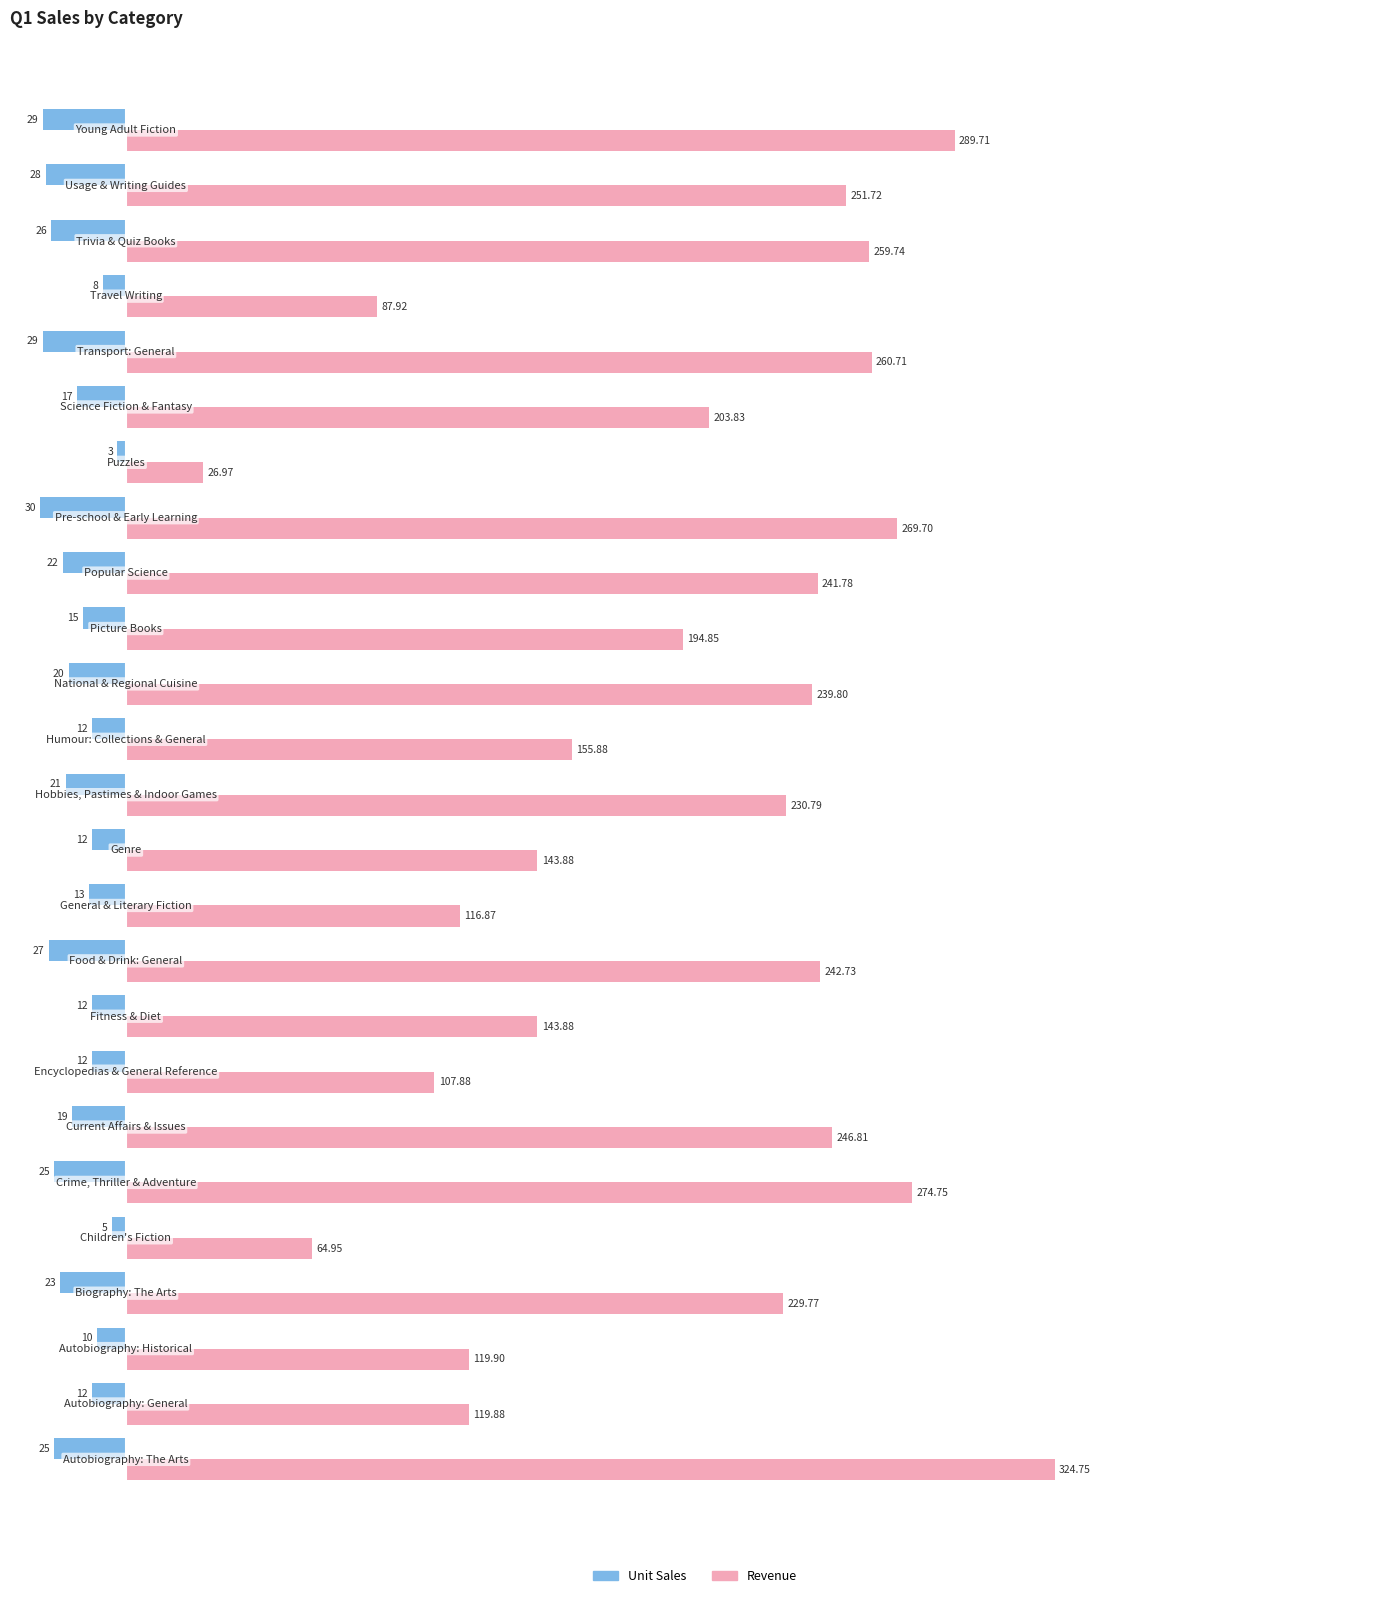

Which series has the largest total across all categories?

Revenue